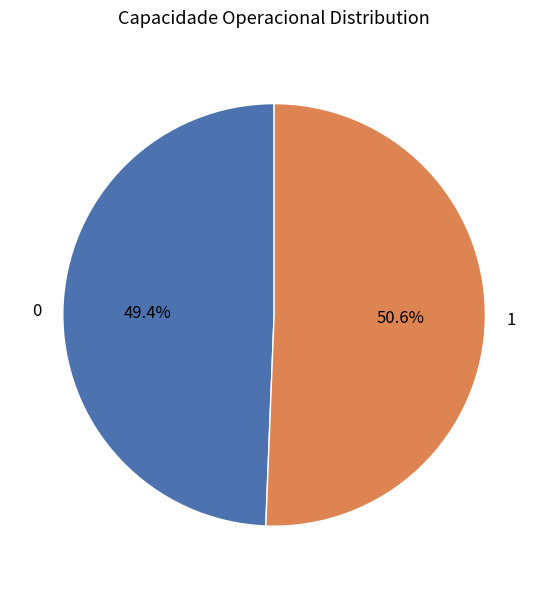

How many slices are in this pie chart?

2